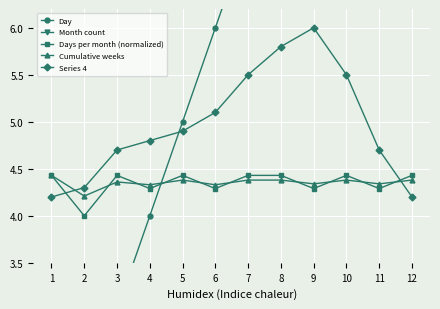

What is the lowest value of the Day series?

1.0